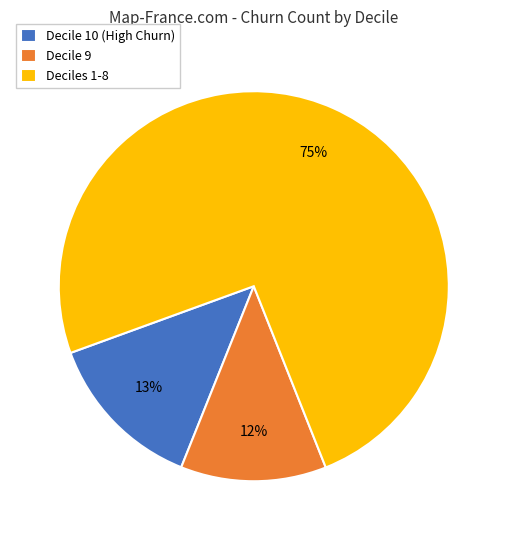

Is there any slice that represents more than half of the pie?

Yes